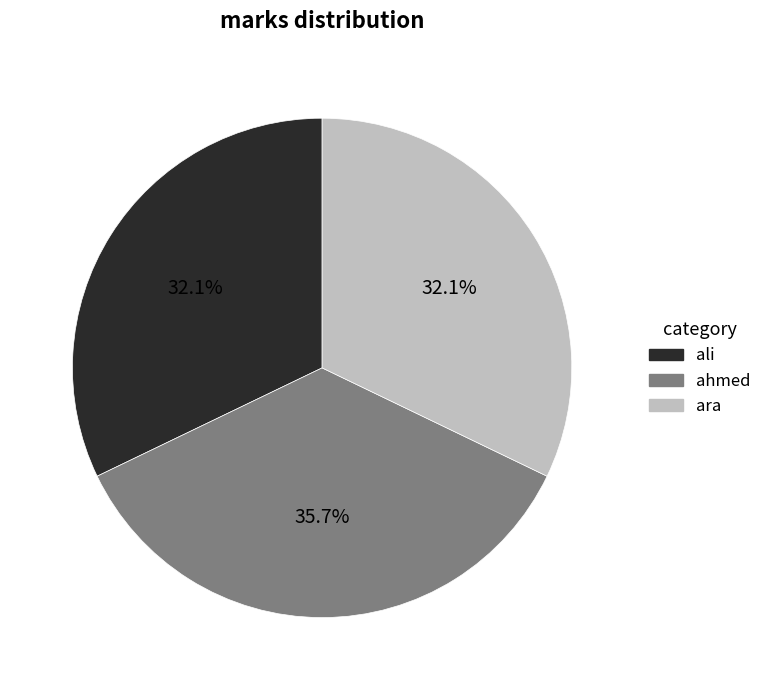

Count the number of slices in the pie.

3